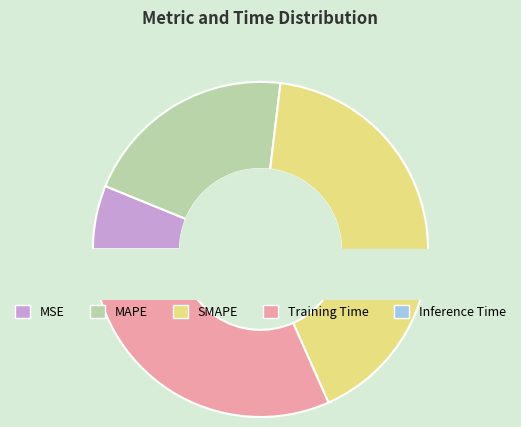

Rank the categories by value from lowest to highest.

Inference Time, MSE, MAPE, Training Time, SMAPE